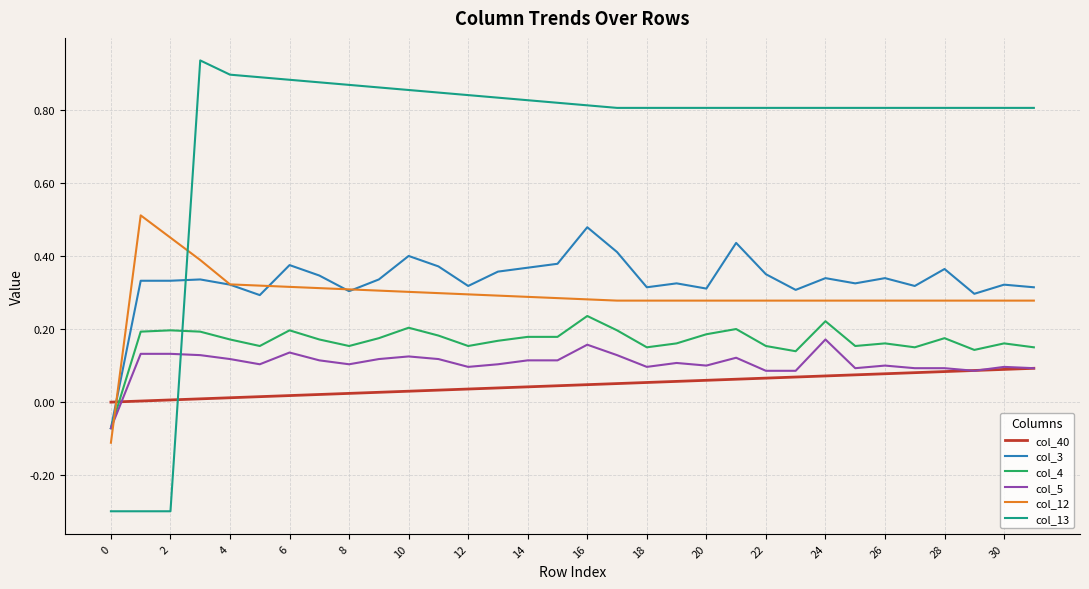

How many series are shown in this chart?

6